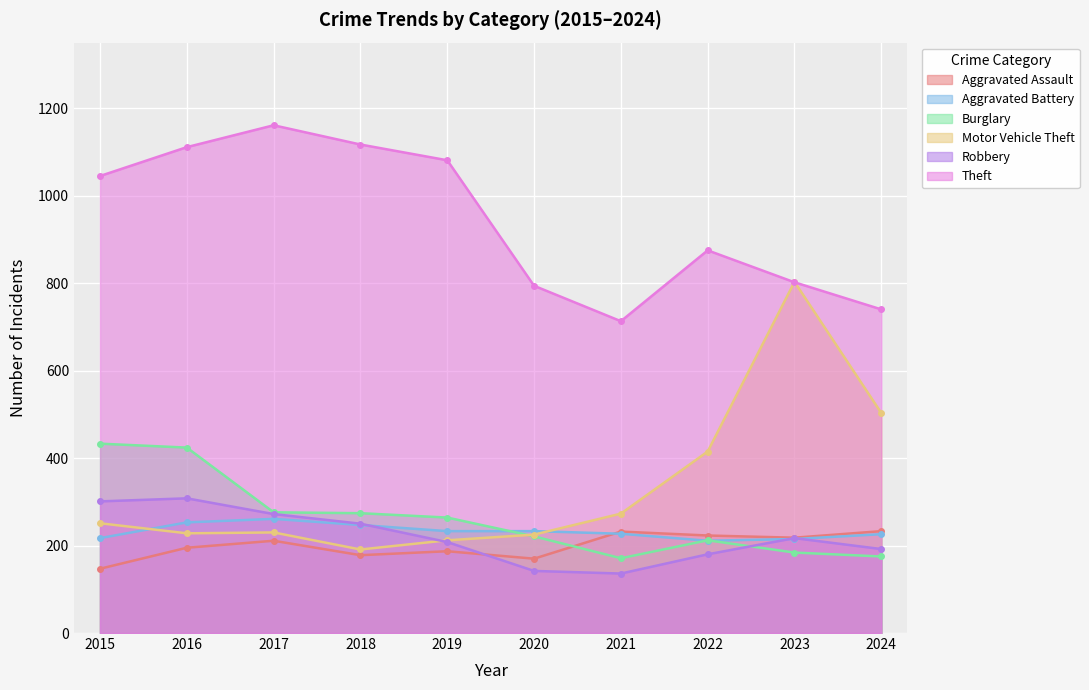

True or false: Motor Vehicle Theft and Burglary intersect in this chart.

True